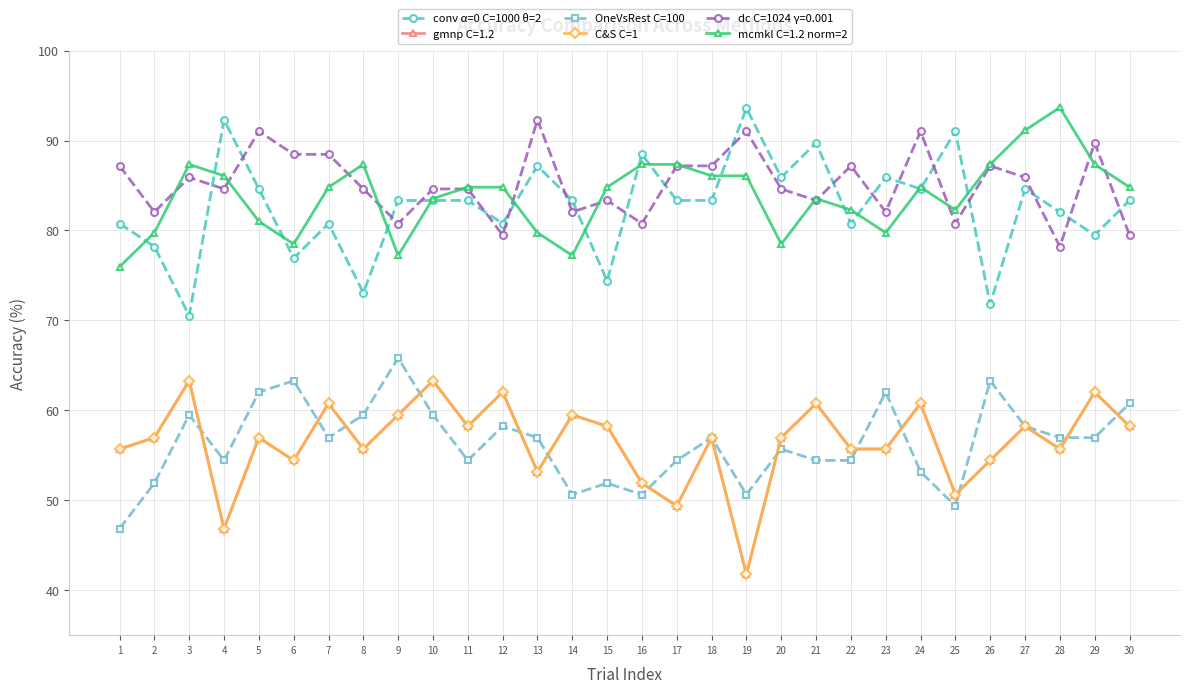

Is this an area chart (filled region under the line)?

No